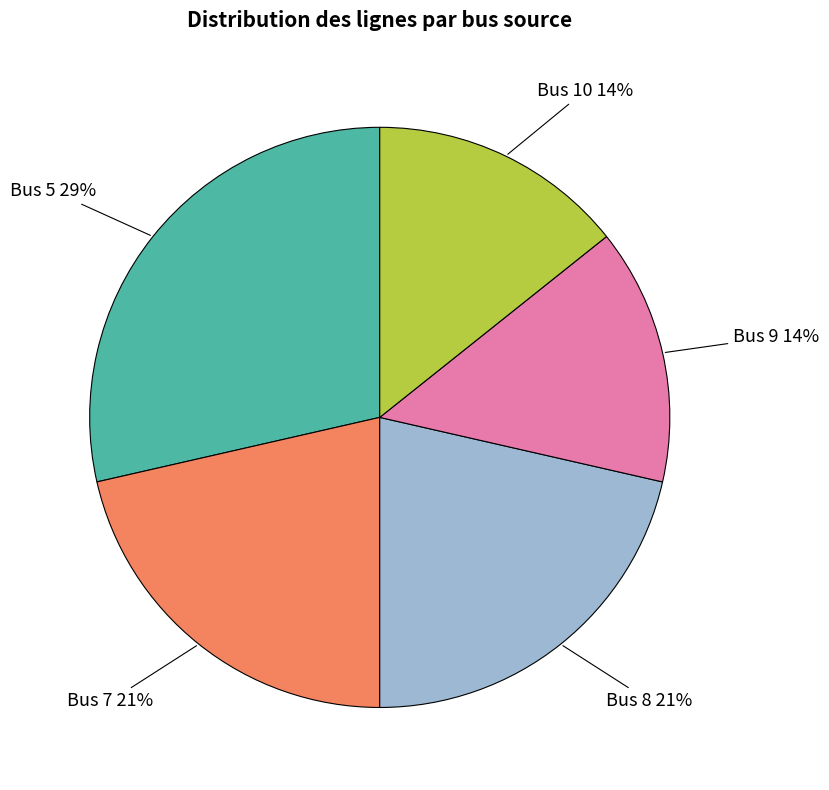

Is there a majority slice in this chart?

No